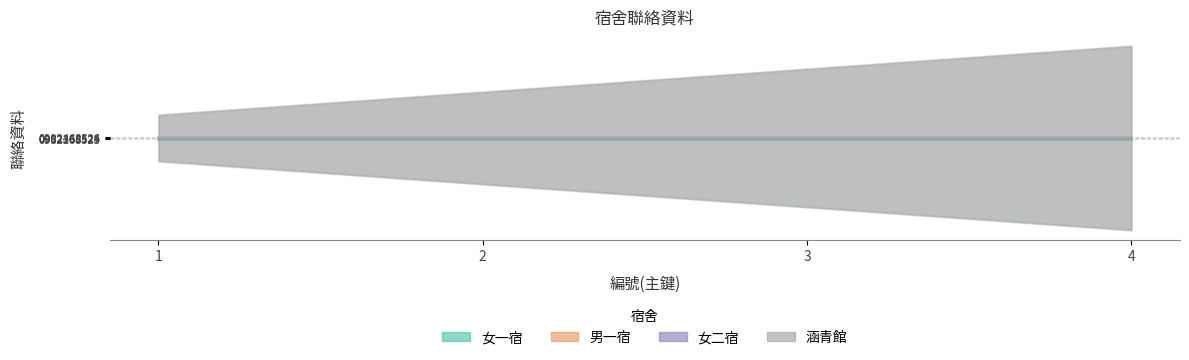

True or false: 涵青館 and 女一宿 cross at least once.

False